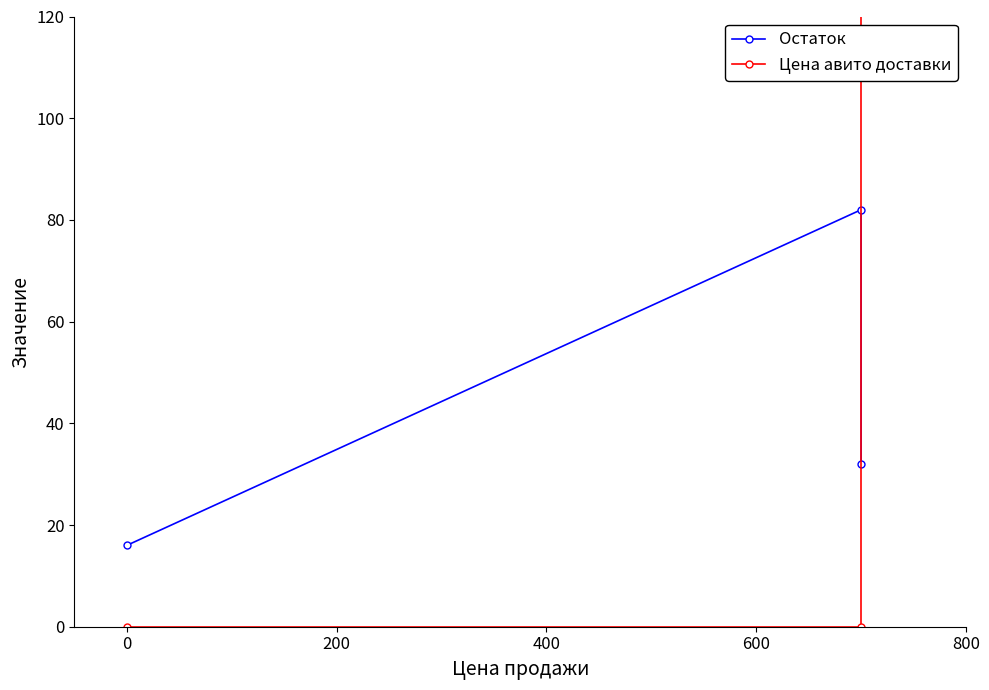

How many data points does each series have?

3